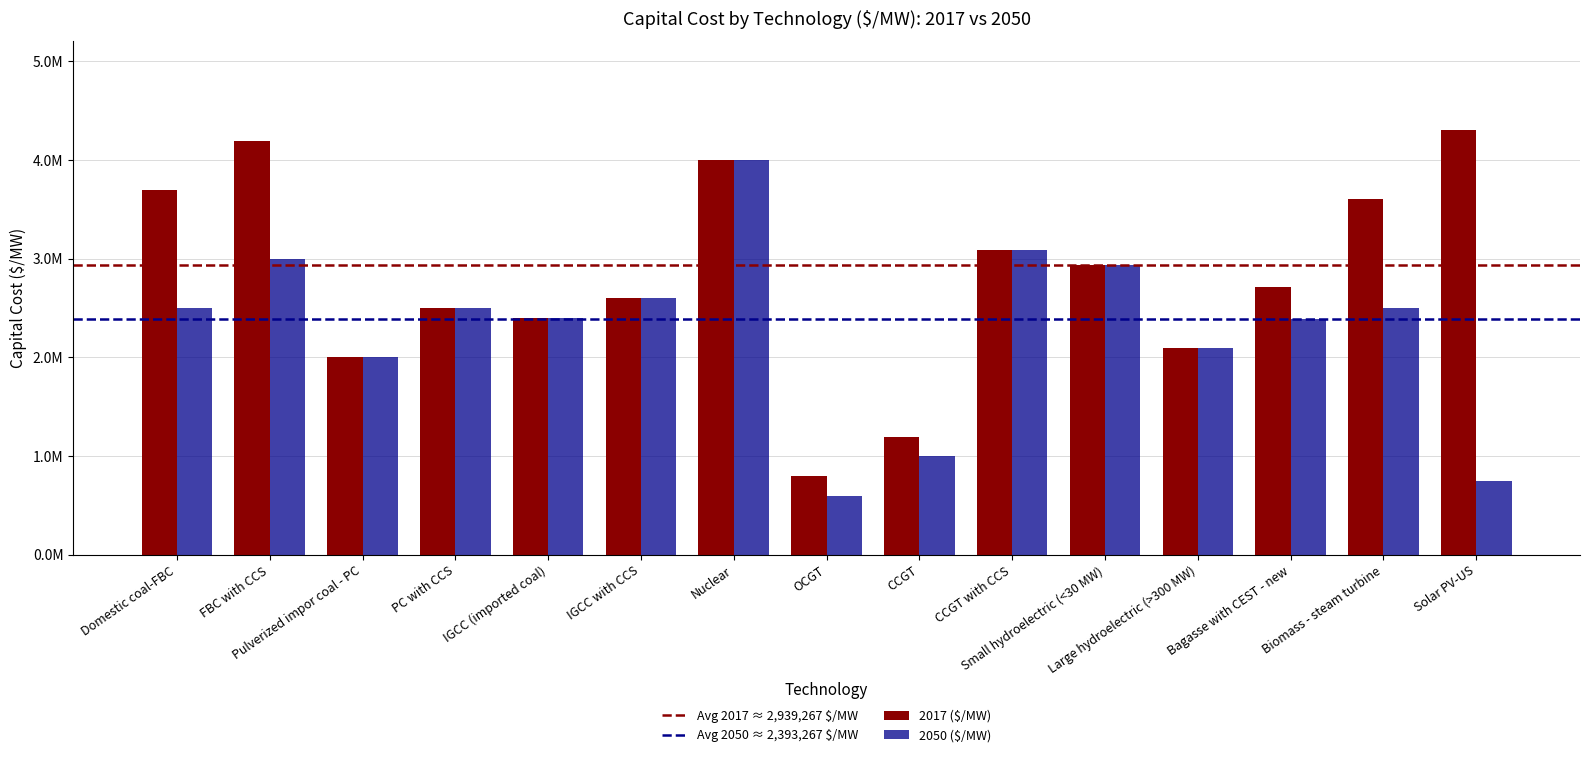

The value of 2050 ($/MW) at IGCC (imported coal) is 3246257. True or false?

False